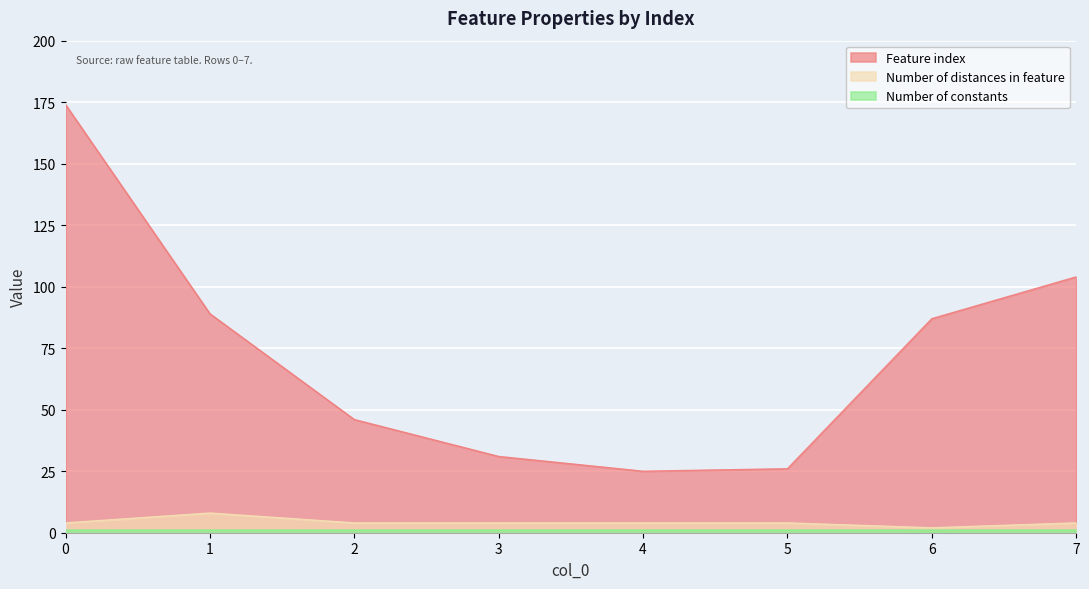

Where is Feature index nearest to the value 99?

7